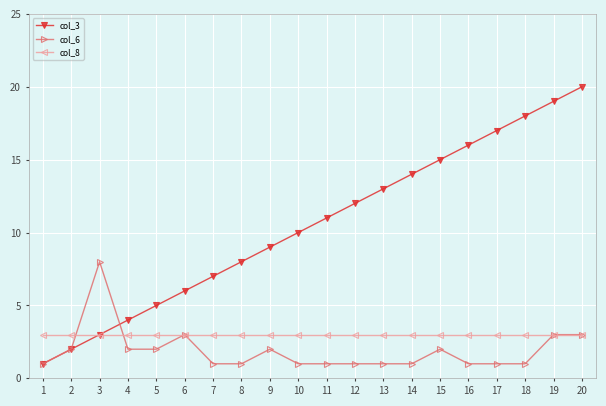

Which series has the widest spread of values?

col_3